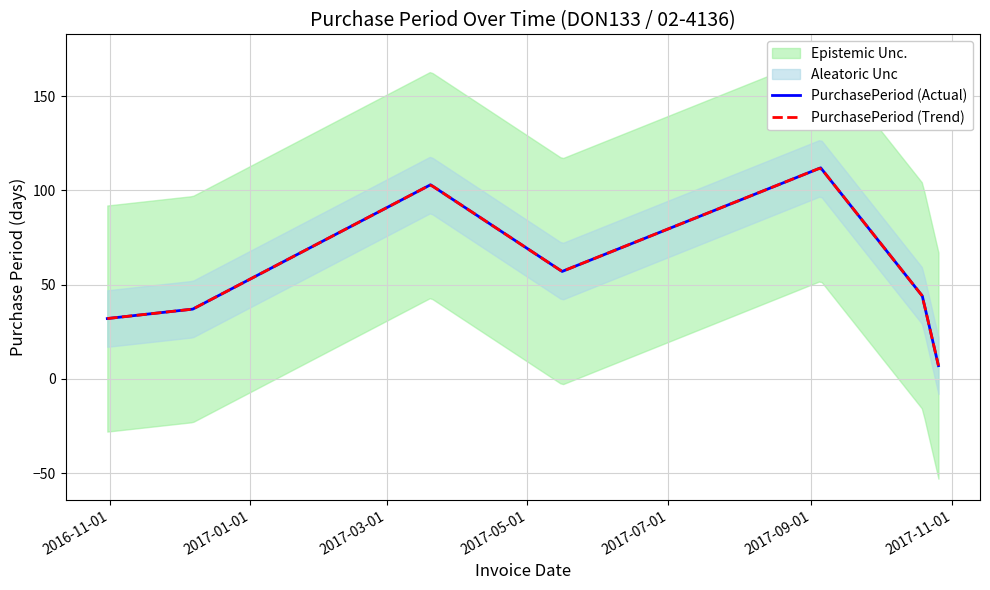

What is the difference between the maximum and minimum values?

105